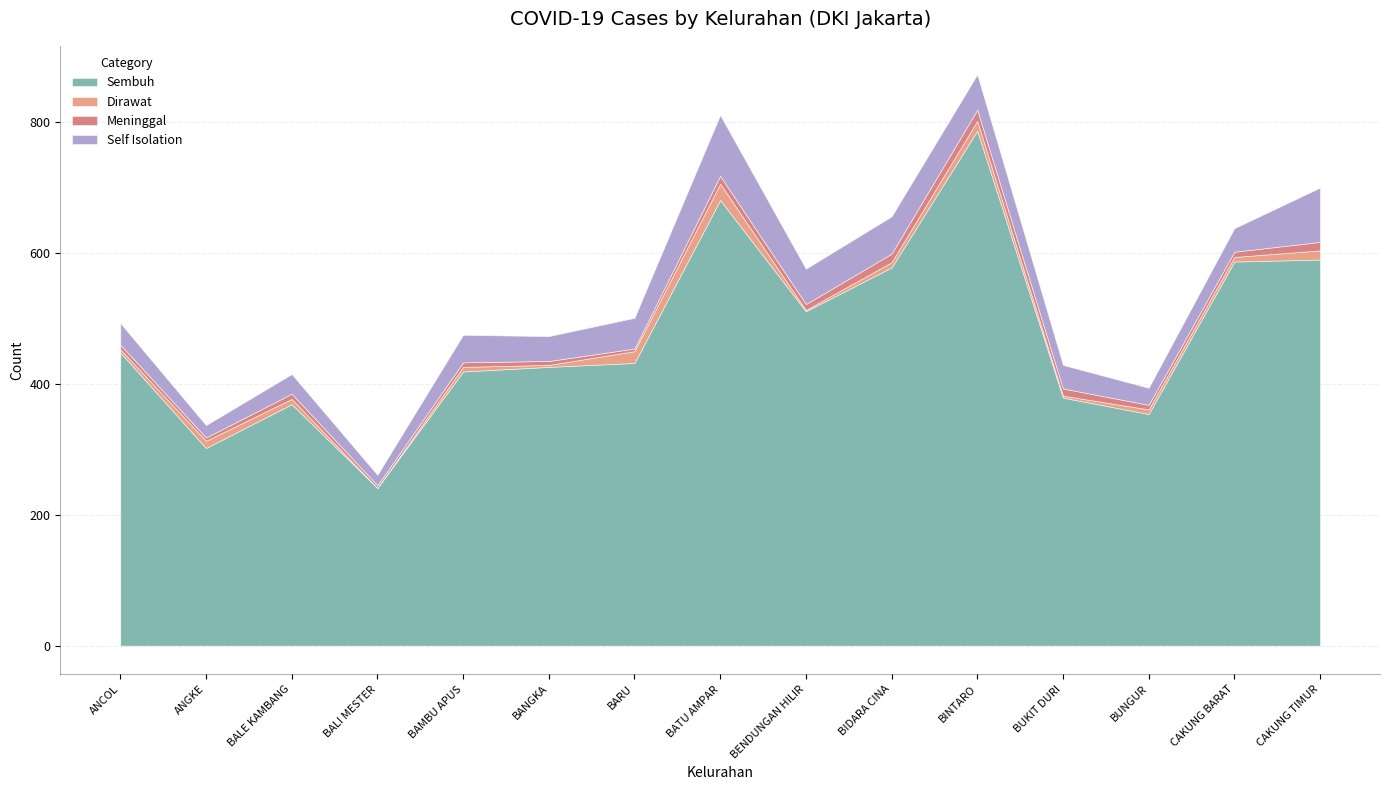

True or false: Meninggal has a value of 7 at ANCOL.

True